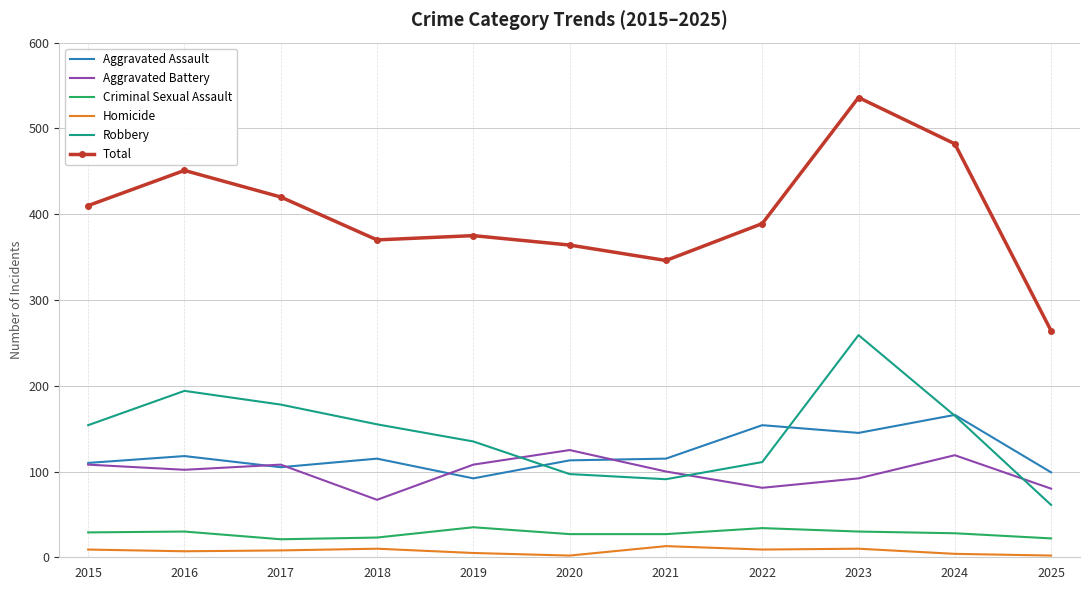

The Aggravated Assault series shows 92 at 2019. True or false?

True